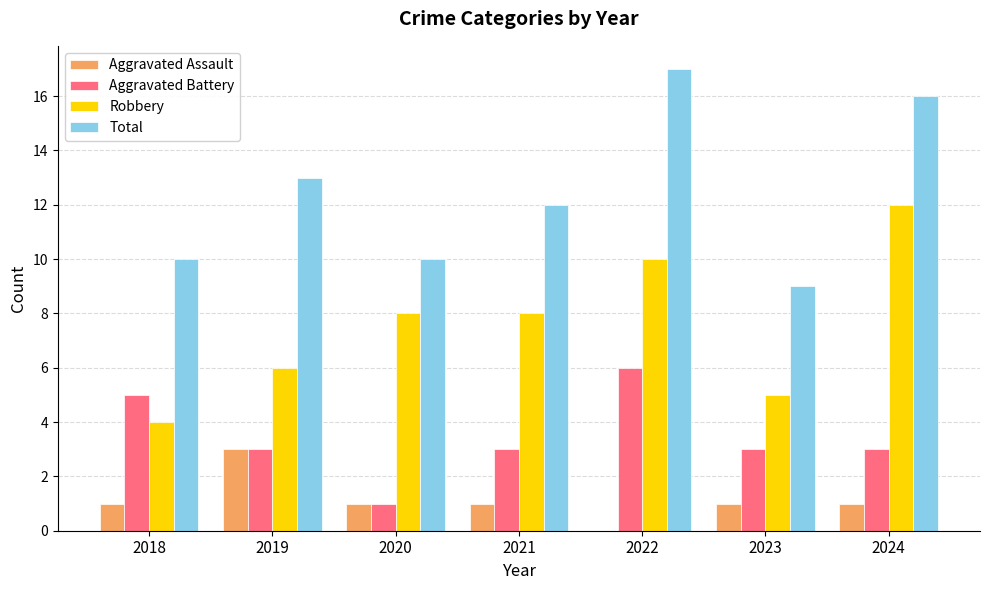

Is the value of Aggravated Battery at 2019 greater than the value of Total at 2023?

No